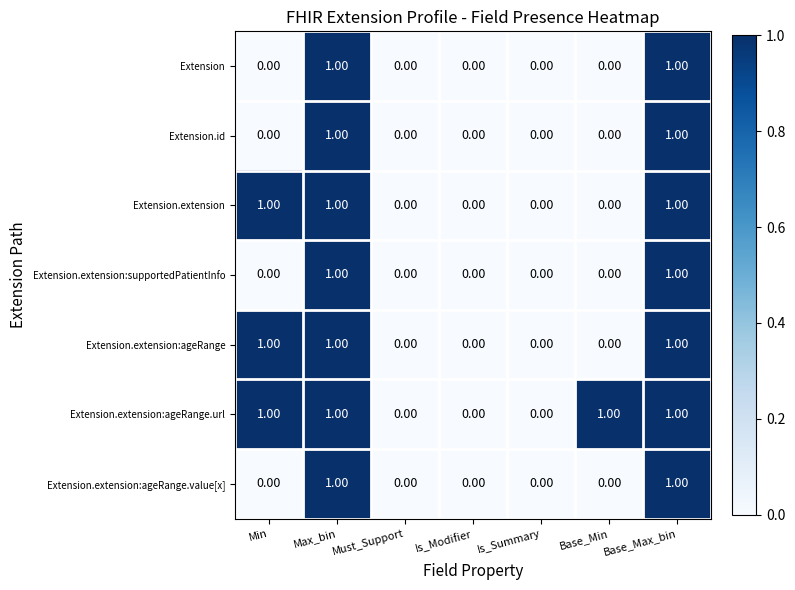

What is the total value across all series at Max_bin?

7